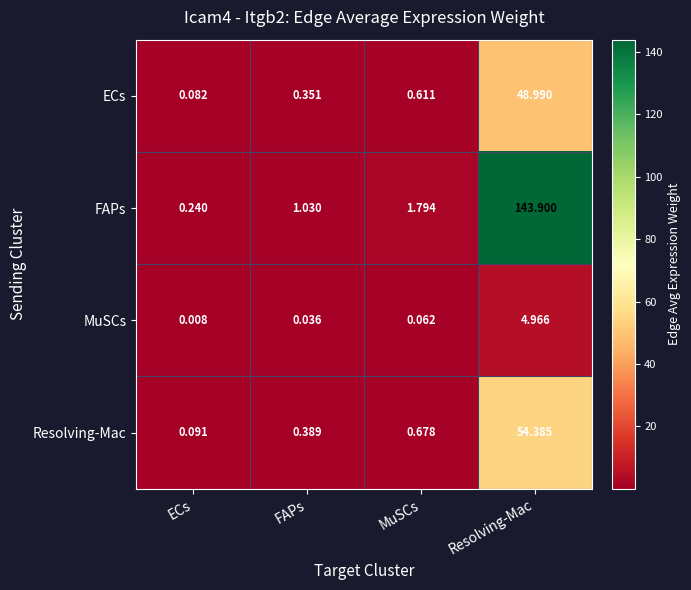

Is the value of Resolving-Mac at Resolving-Mac greater than the value of FAPs at Resolving-Mac?

No